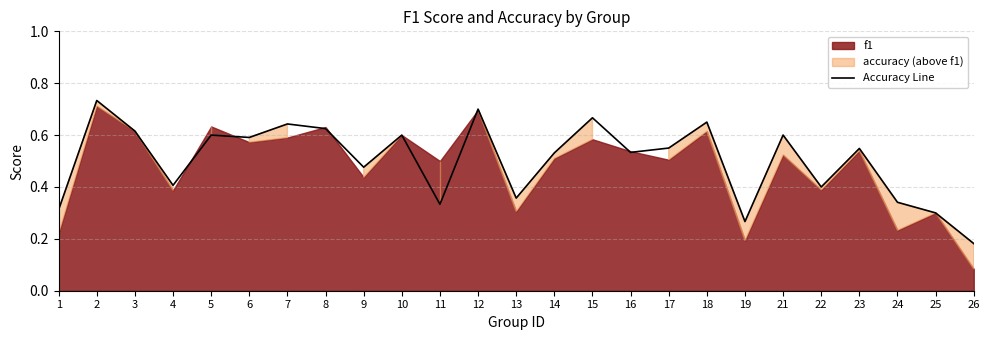

At which category does the data reach its first local valley?

4